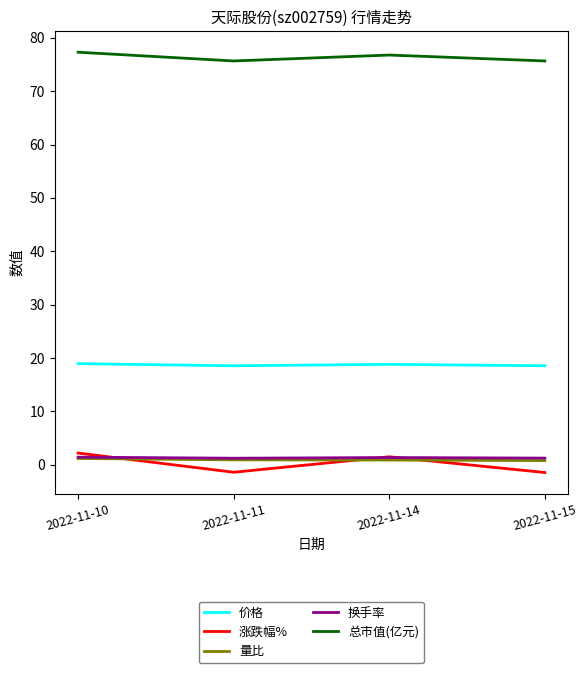

Is this an area chart (filled region under the line)?

No